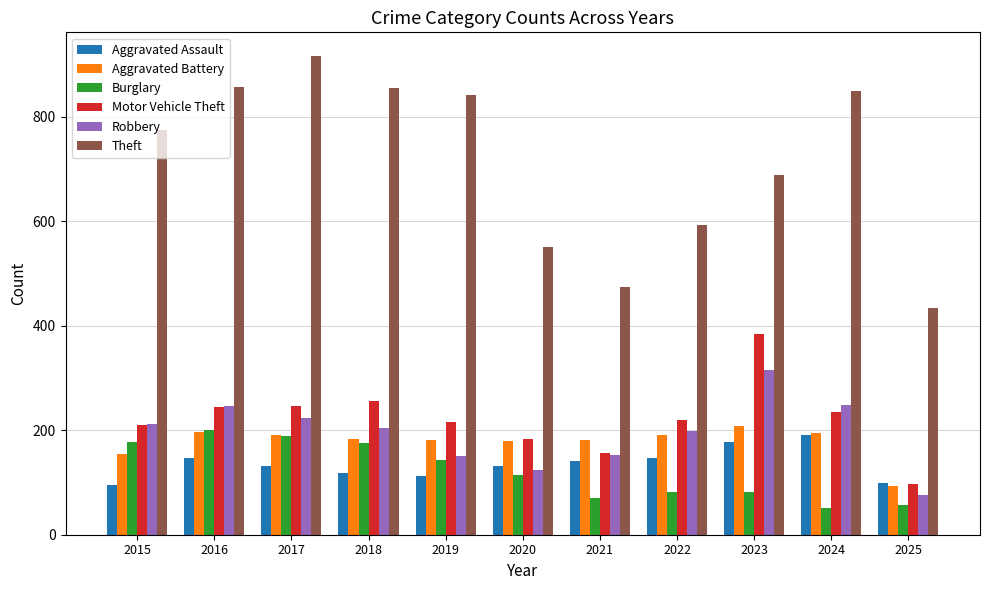

Which series has the largest range (max minus min)?

Theft